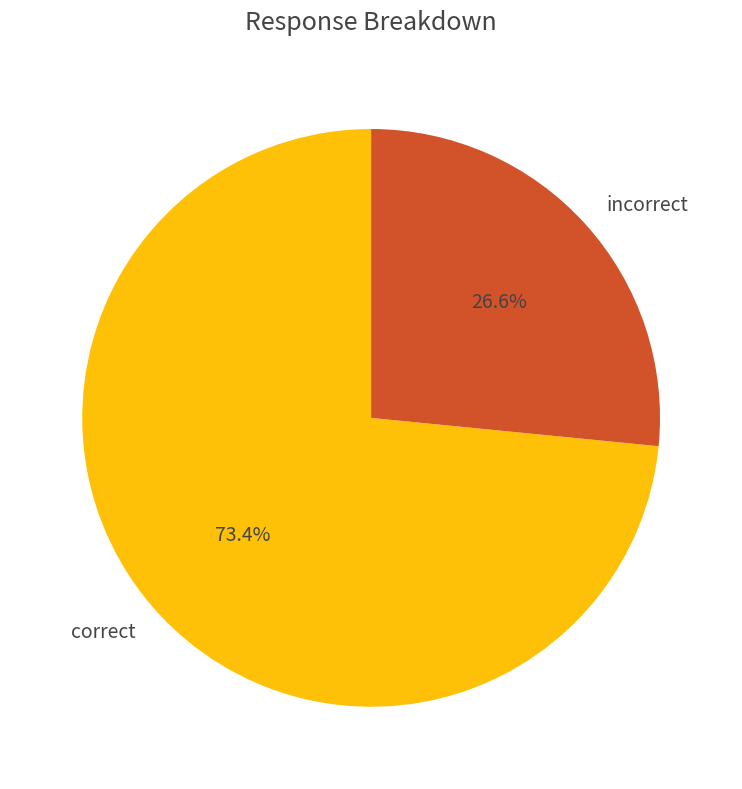

What percentage is the incorrect slice, to the nearest percent?

27%